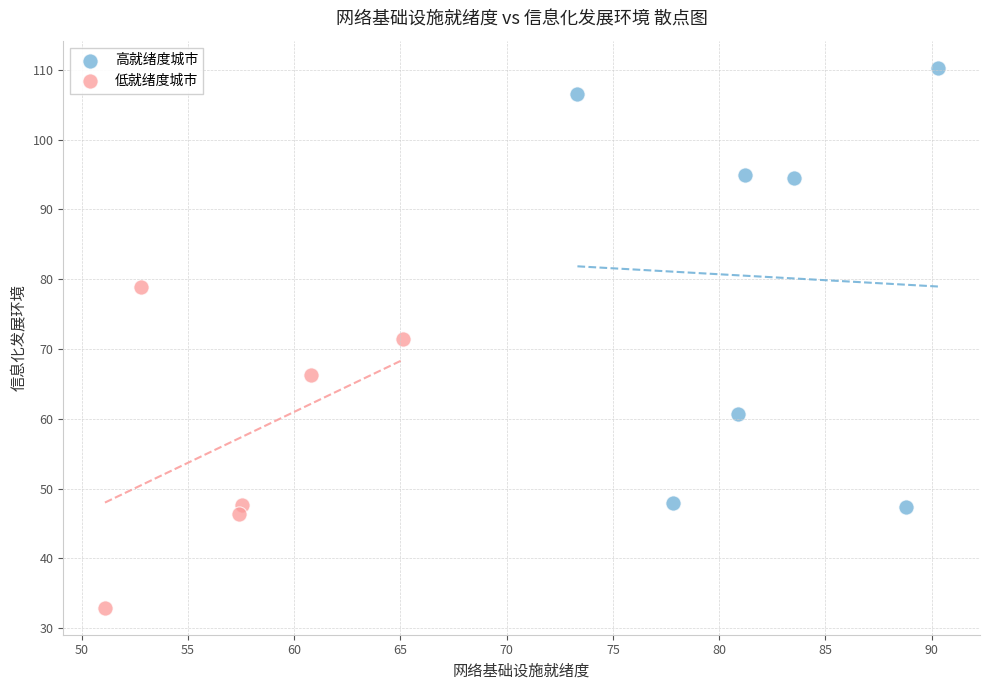

Which series contains the highest Y value?

高就绪度城市